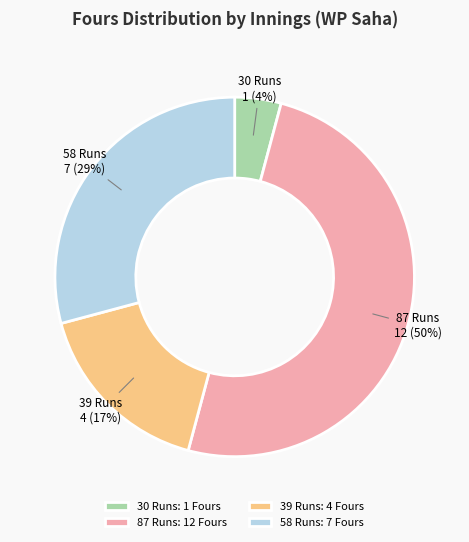

Is 39 Runs the majority of the pie?

No